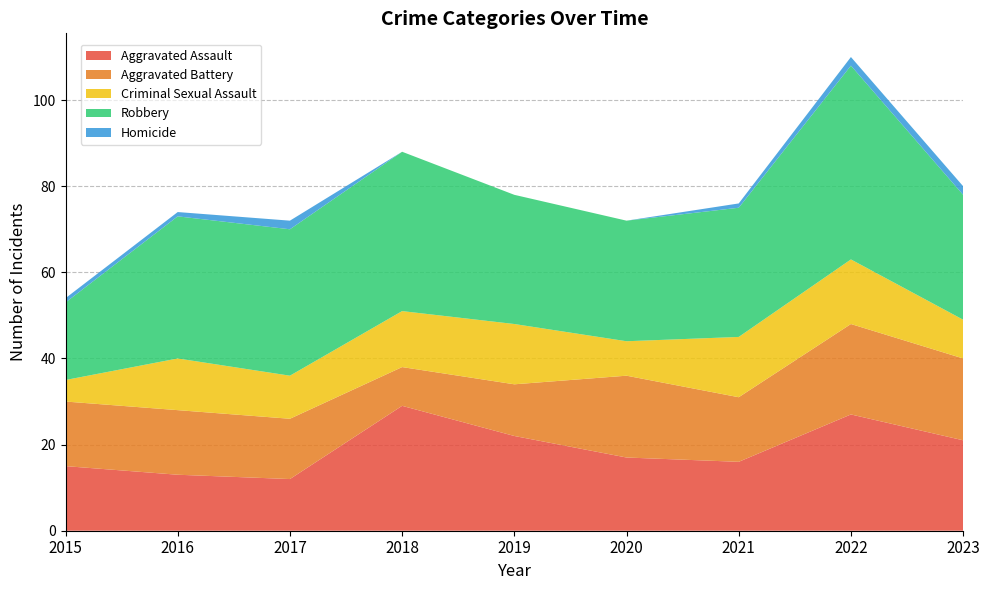

Reading left to right, extract all data points from this chart.

Aggravated Assault: 2015=15	2016=13	2017=12	2018=29	2019=22	2020=17	2021=16	2022=27	2023=21
Aggravated Battery: 2015=15	2016=15	2017=14	2018=9	2019=12	2020=19	2021=15	2022=21	2023=19
Criminal Sexual Assault: 2015=5	2016=12	2017=10	2018=13	2019=14	2020=8	2021=14	2022=15	2023=9
Robbery: 2015=18	2016=33	2017=34	2018=37	2019=30	2020=28	2021=30	2022=45	2023=29
Homicide: 2015=1	2016=1	2017=2	2018=0	2019=0	2020=0	2021=1	2022=2	2023=2